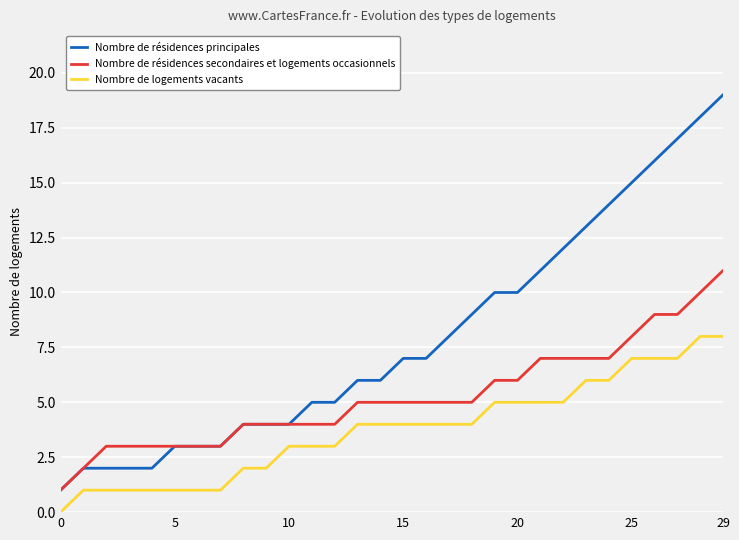

Reading right to left, what are all the values shown in this chart?

Nombre de résidences principales: 19	18	17	16	15	14	13	12	11	10	10	9	8	7	7	6	6	5	5	4	4	4	3	3	3	2	2	2	2	1
Nombre de résidences secondaires et logements occasionnels: 11	10	9	9	8	7	7	7	7	6	6	5	5	5	5	5	5	4	4	4	4	4	3	3	3	3	3	3	2	1
Nombre de logements vacants: 8	8	7	7	7	6	6	5	5	5	5	4	4	4	4	4	4	3	3	3	2	2	1	1	1	1	1	1	1	0